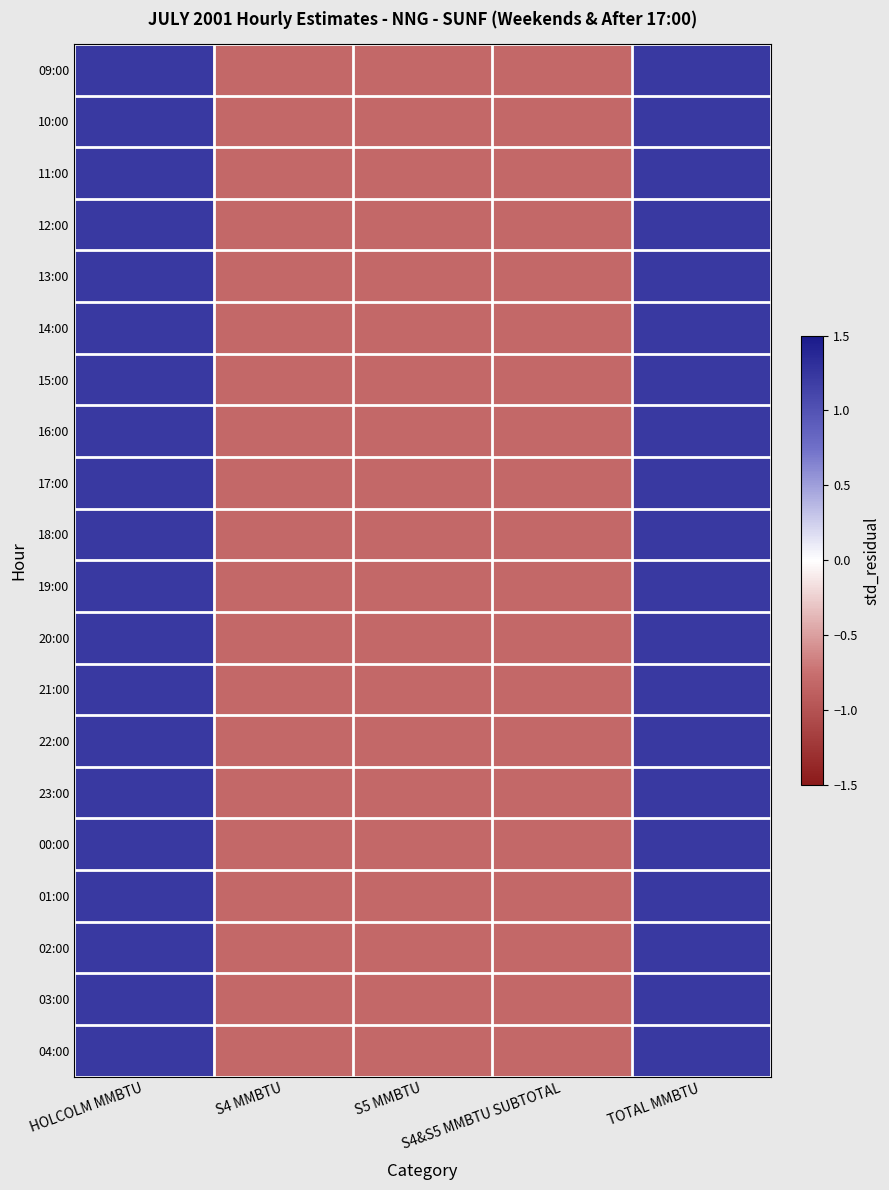

Reading left to right, list all the values displayed in this chart.

09:00: HOLCOLM MMBTU=1.2	S4 MMBTU=-0.8	S5 MMBTU=-0.8	S4&S5 MMBTU SUBTOTAL=-0.8	TOTAL MMBTU=1.2
10:00: HOLCOLM MMBTU=1.2	S4 MMBTU=-0.8	S5 MMBTU=-0.8	S4&S5 MMBTU SUBTOTAL=-0.8	TOTAL MMBTU=1.2
11:00: HOLCOLM MMBTU=1.2	S4 MMBTU=-0.8	S5 MMBTU=-0.8	S4&S5 MMBTU SUBTOTAL=-0.8	TOTAL MMBTU=1.2
12:00: HOLCOLM MMBTU=1.2	S4 MMBTU=-0.8	S5 MMBTU=-0.8	S4&S5 MMBTU SUBTOTAL=-0.8	TOTAL MMBTU=1.2
13:00: HOLCOLM MMBTU=1.2	S4 MMBTU=-0.8	S5 MMBTU=-0.8	S4&S5 MMBTU SUBTOTAL=-0.8	TOTAL MMBTU=1.2
14:00: HOLCOLM MMBTU=1.2	S4 MMBTU=-0.8	S5 MMBTU=-0.8	S4&S5 MMBTU SUBTOTAL=-0.8	TOTAL MMBTU=1.2
15:00: HOLCOLM MMBTU=1.2	S4 MMBTU=-0.8	S5 MMBTU=-0.8	S4&S5 MMBTU SUBTOTAL=-0.8	TOTAL MMBTU=1.2
16:00: HOLCOLM MMBTU=1.2	S4 MMBTU=-0.8	S5 MMBTU=-0.8	S4&S5 MMBTU SUBTOTAL=-0.8	TOTAL MMBTU=1.2
17:00: HOLCOLM MMBTU=1.2	S4 MMBTU=-0.8	S5 MMBTU=-0.8	S4&S5 MMBTU SUBTOTAL=-0.8	TOTAL MMBTU=1.2
18:00: HOLCOLM MMBTU=1.2	S4 MMBTU=-0.8	S5 MMBTU=-0.8	S4&S5 MMBTU SUBTOTAL=-0.8	TOTAL MMBTU=1.2
19:00: HOLCOLM MMBTU=1.2	S4 MMBTU=-0.8	S5 MMBTU=-0.8	S4&S5 MMBTU SUBTOTAL=-0.8	TOTAL MMBTU=1.2
20:00: HOLCOLM MMBTU=1.2	S4 MMBTU=-0.8	S5 MMBTU=-0.8	S4&S5 MMBTU SUBTOTAL=-0.8	TOTAL MMBTU=1.2
21:00: HOLCOLM MMBTU=1.2	S4 MMBTU=-0.8	S5 MMBTU=-0.8	S4&S5 MMBTU SUBTOTAL=-0.8	TOTAL MMBTU=1.2
22:00: HOLCOLM MMBTU=1.2	S4 MMBTU=-0.8	S5 MMBTU=-0.8	S4&S5 MMBTU SUBTOTAL=-0.8	TOTAL MMBTU=1.2
23:00: HOLCOLM MMBTU=1.2	S4 MMBTU=-0.8	S5 MMBTU=-0.8	S4&S5 MMBTU SUBTOTAL=-0.8	TOTAL MMBTU=1.2
00:00: HOLCOLM MMBTU=1.2	S4 MMBTU=-0.8	S5 MMBTU=-0.8	S4&S5 MMBTU SUBTOTAL=-0.8	TOTAL MMBTU=1.2
01:00: HOLCOLM MMBTU=1.2	S4 MMBTU=-0.8	S5 MMBTU=-0.8	S4&S5 MMBTU SUBTOTAL=-0.8	TOTAL MMBTU=1.2
02:00: HOLCOLM MMBTU=1.2	S4 MMBTU=-0.8	S5 MMBTU=-0.8	S4&S5 MMBTU SUBTOTAL=-0.8	TOTAL MMBTU=1.2
03:00: HOLCOLM MMBTU=1.2	S4 MMBTU=-0.8	S5 MMBTU=-0.8	S4&S5 MMBTU SUBTOTAL=-0.8	TOTAL MMBTU=1.2
04:00: HOLCOLM MMBTU=1.2	S4 MMBTU=-0.8	S5 MMBTU=-0.8	S4&S5 MMBTU SUBTOTAL=-0.8	TOTAL MMBTU=1.2